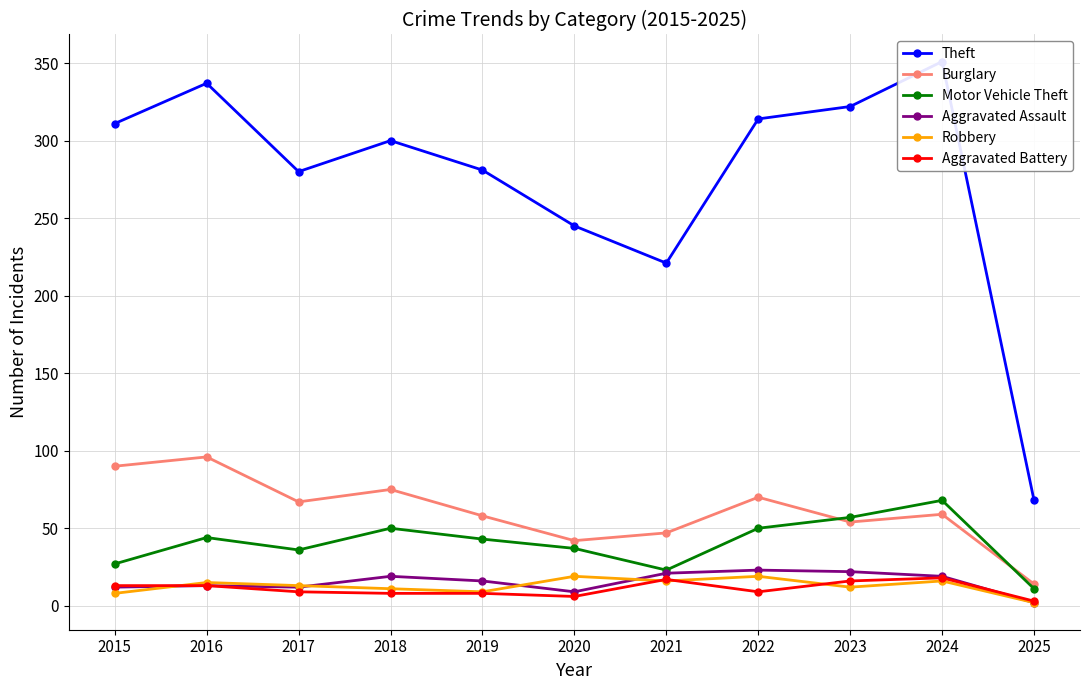

Between 2016 and 2024, which is larger?

2024